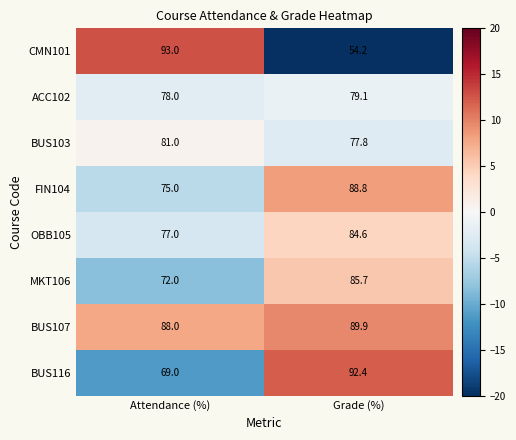

Which series has the largest range (max minus min)?

CMN101